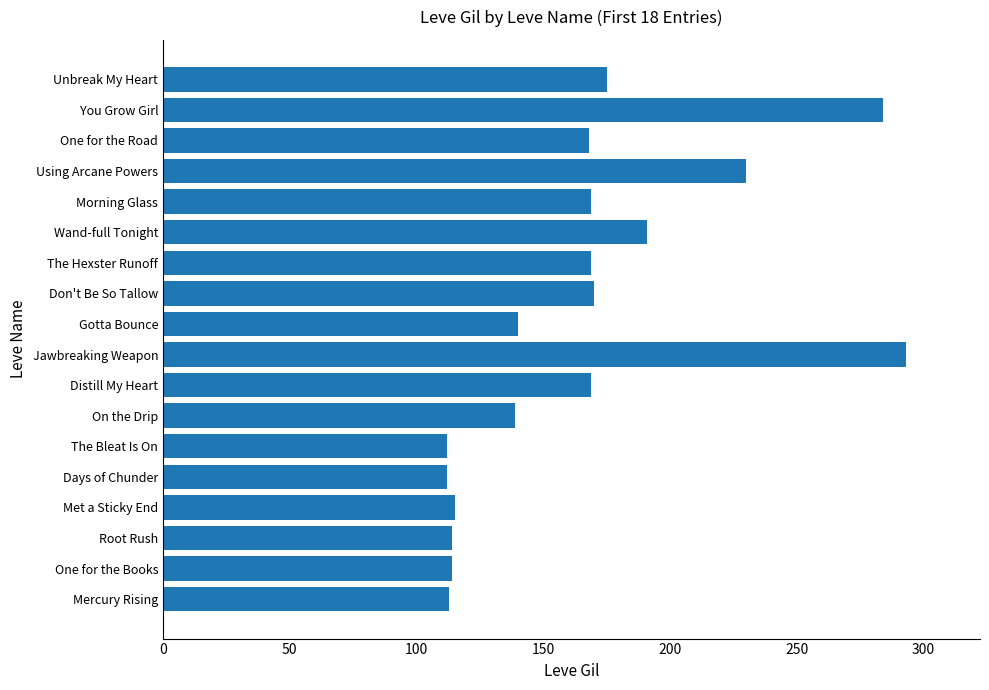

What is the average value?

165